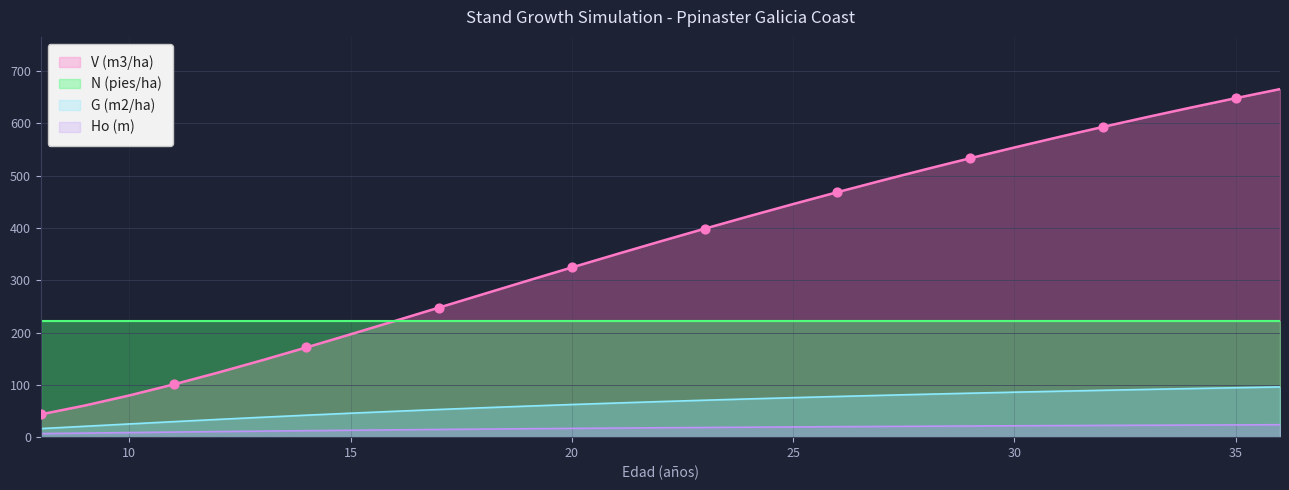

Which series has the widest spread of Y values?

V (m3/ha)